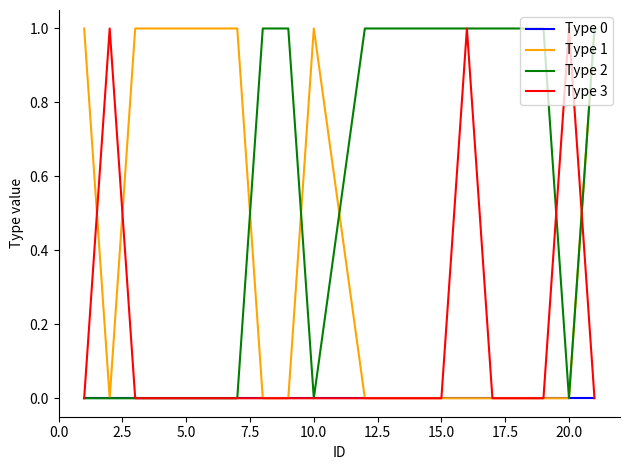

Rank the series by their average value, from highest to lowest.

Type 2, Type 1, Type 3, Type 0